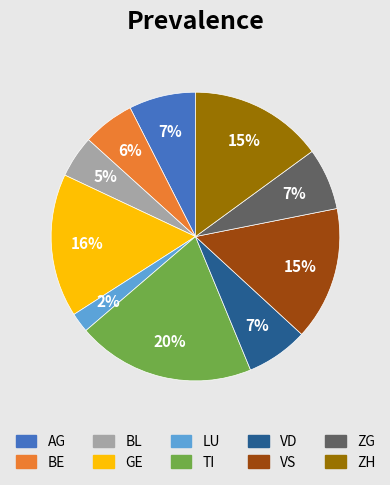

To the nearest percent, what portion does AG represent?

7%